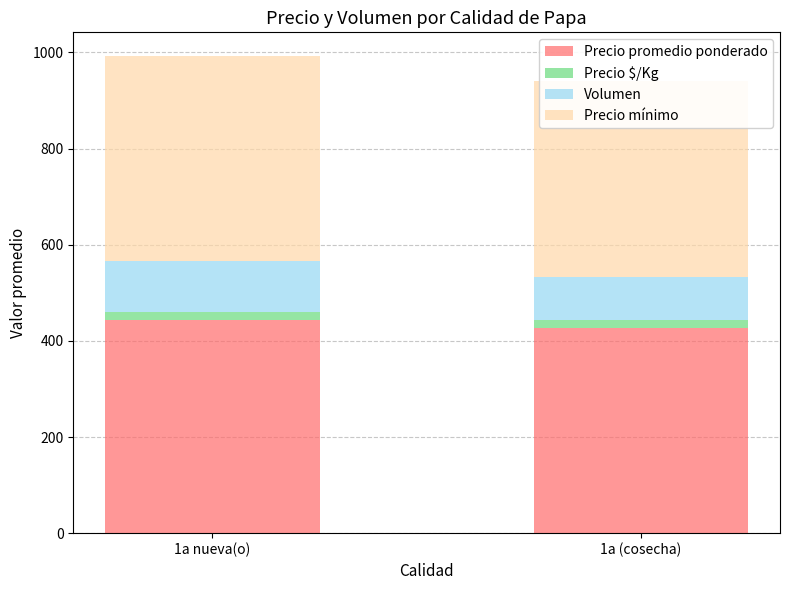

At which label is Precio mínimo closest to 417?

1a (cosecha)